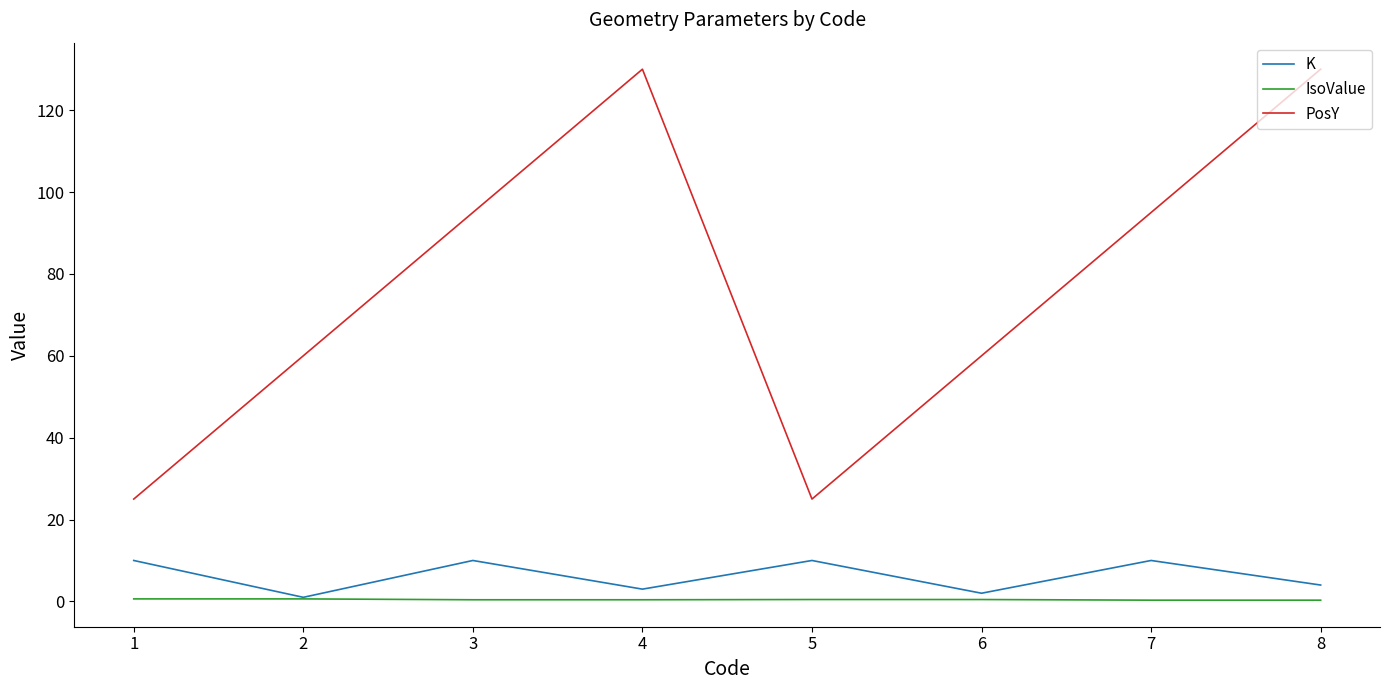

What are all the series names shown in the legend?

K, IsoValue, PosY